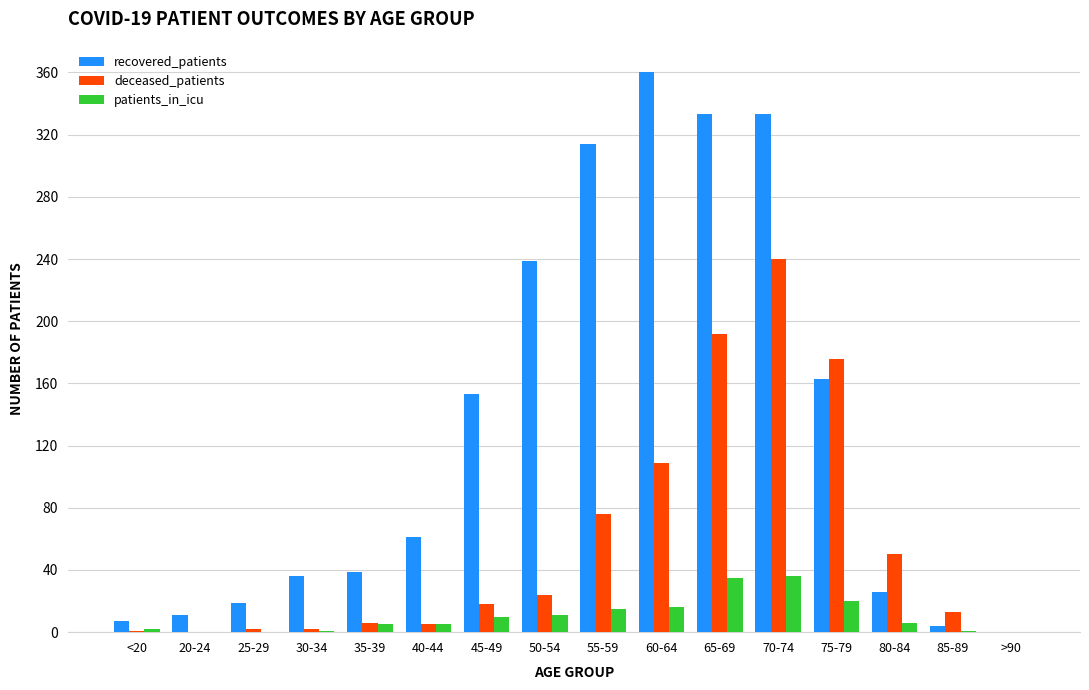

Does the chart contain stacked bars?

No